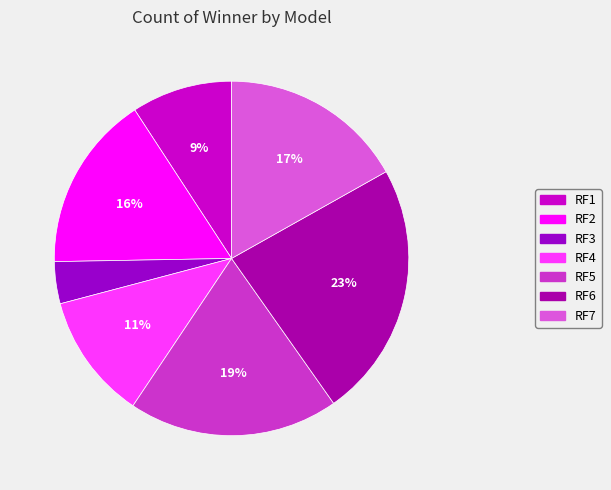

How many segments does this pie chart have?

7